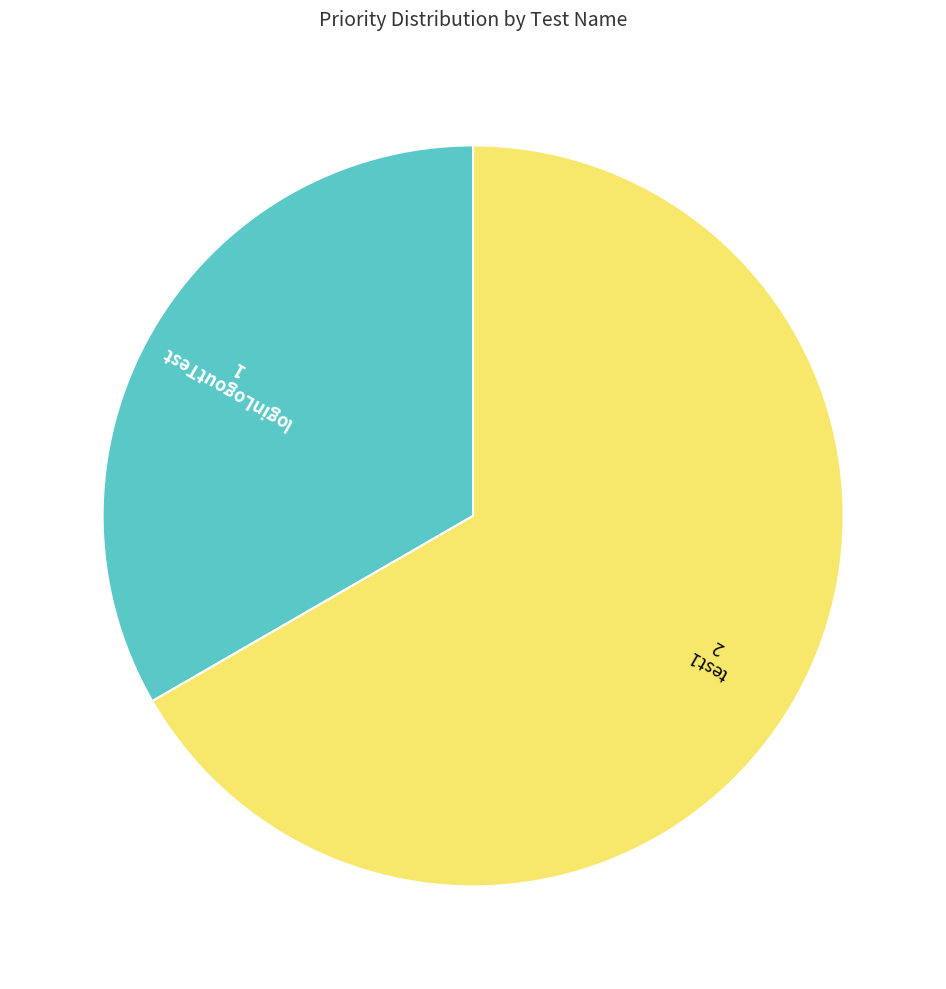

Does any single category account for the majority?

Yes